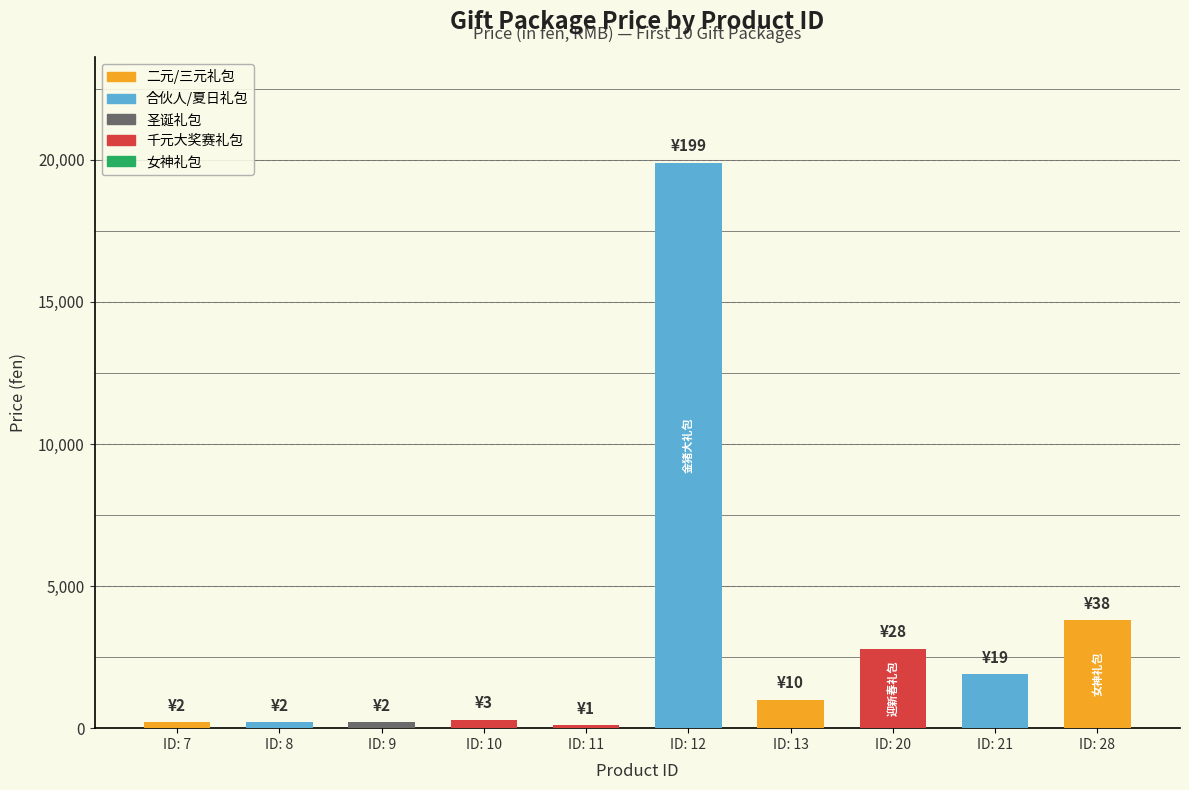

Reading right to left, transcribe all the data shown in this chart.

3800	1900	2800	1000	19900	100	300	200	200	200